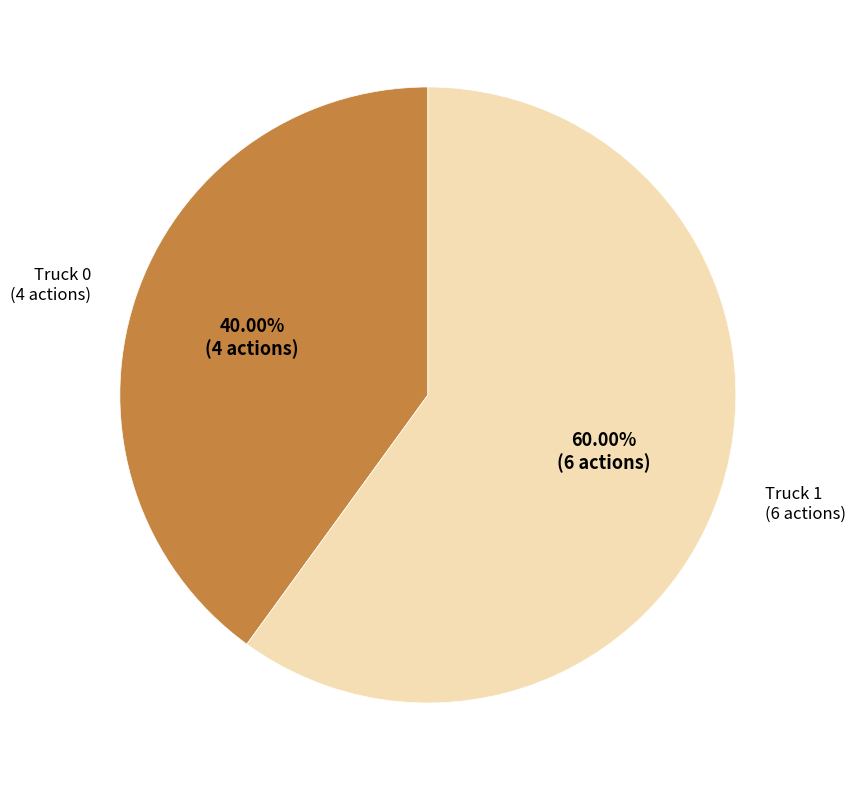

Is there any slice that represents more than half of the pie?

Yes